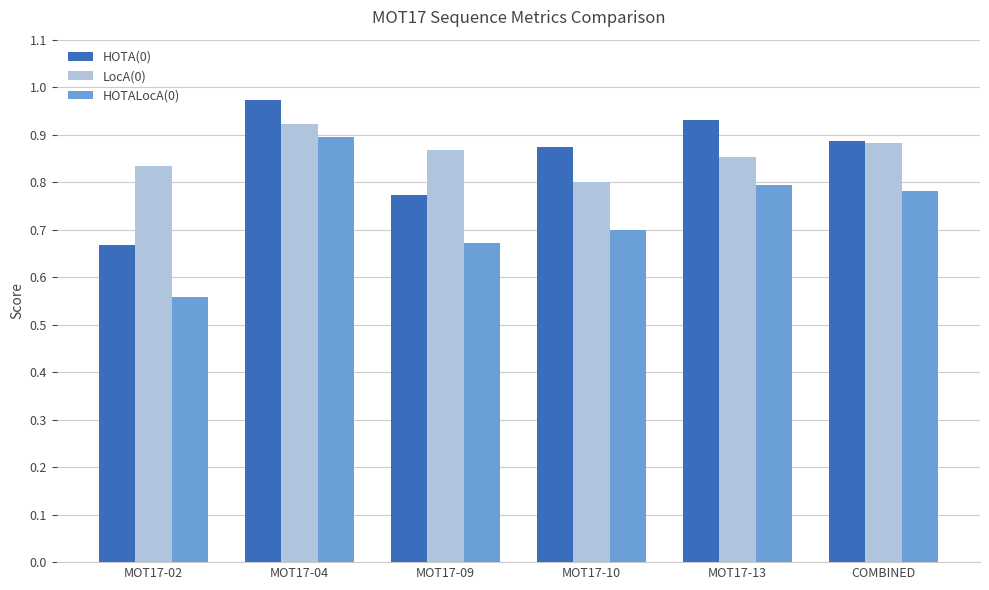

The value of HOTALocA(0) at MOT17-02 is 0.3. True or false?

False